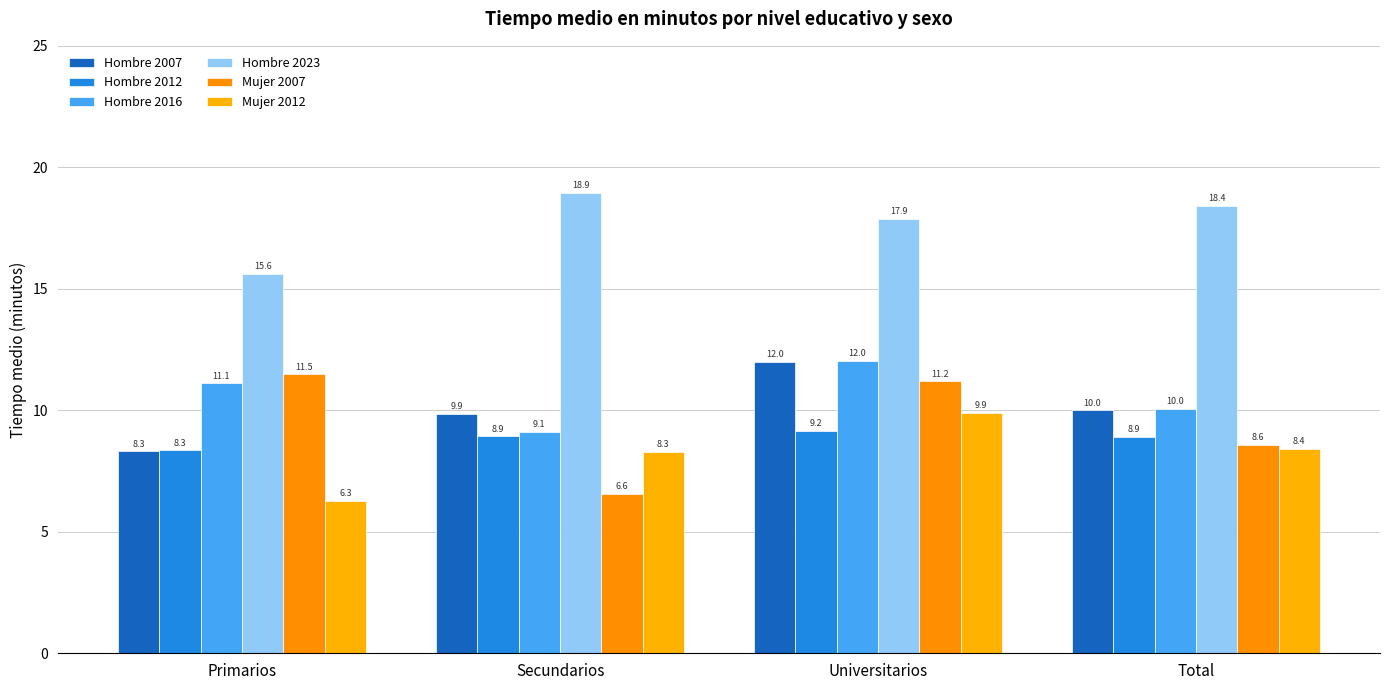

Reading right to left, list all the values displayed in this chart.

Hombre 2007: 10.0	12.0	9.9	8.3
Hombre 2012: 8.9	9.2	8.9	8.3
Hombre 2016: 10.0	12.0	9.1	11.1
Hombre 2023: 18.4	17.9	18.9	15.6
Mujer 2007: 8.6	11.2	6.6	11.5
Mujer 2012: 8.4	9.9	8.3	6.3